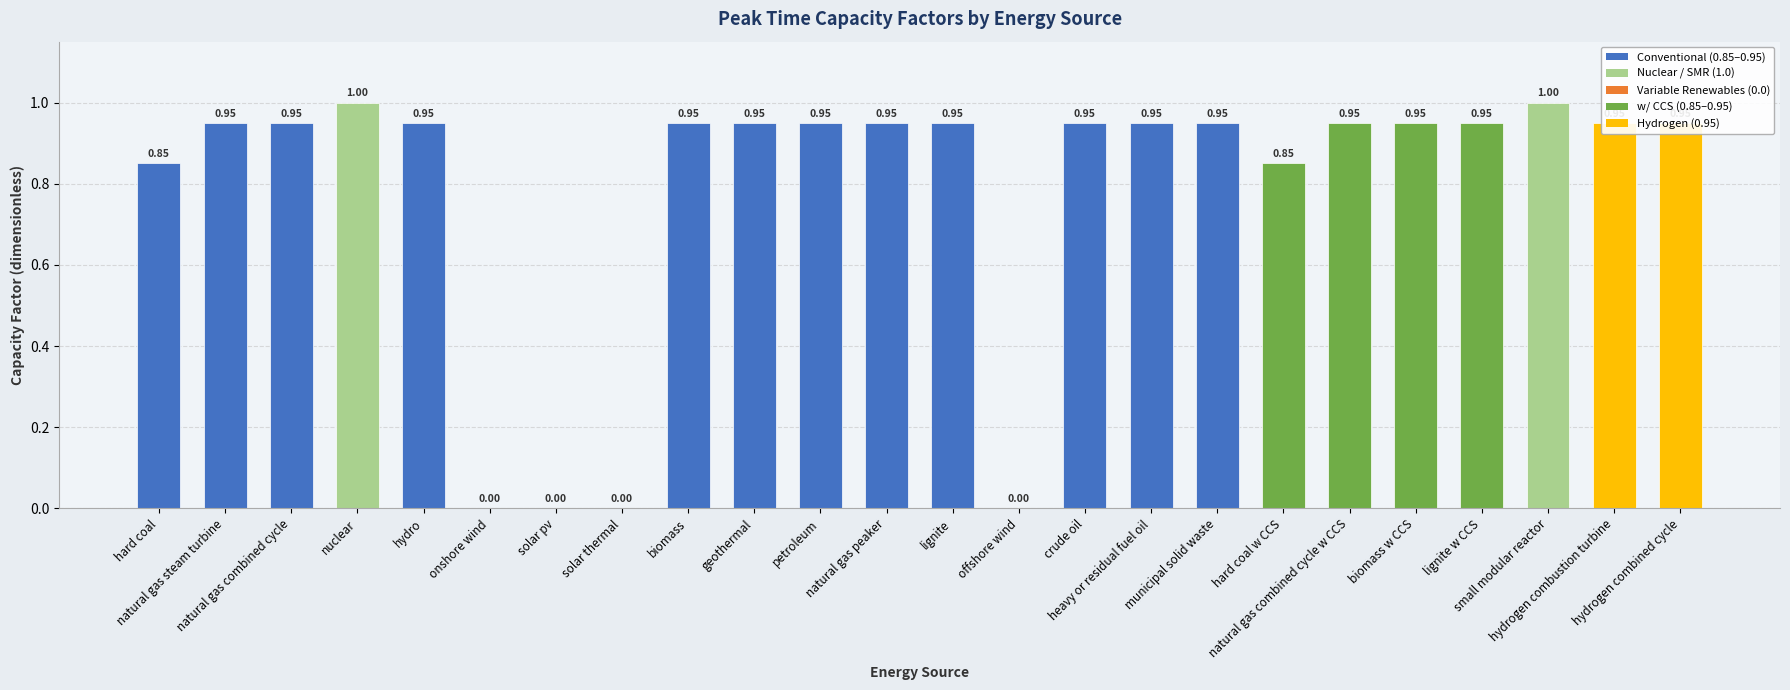

What is the difference between the values at nuclear and municipal solid waste?

0.1